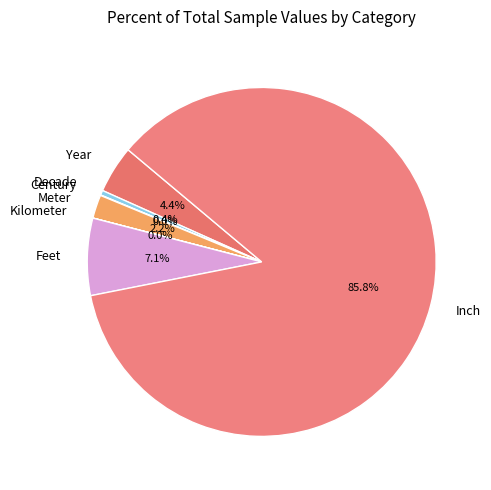

Which category has the biggest portion of the pie?

Inch